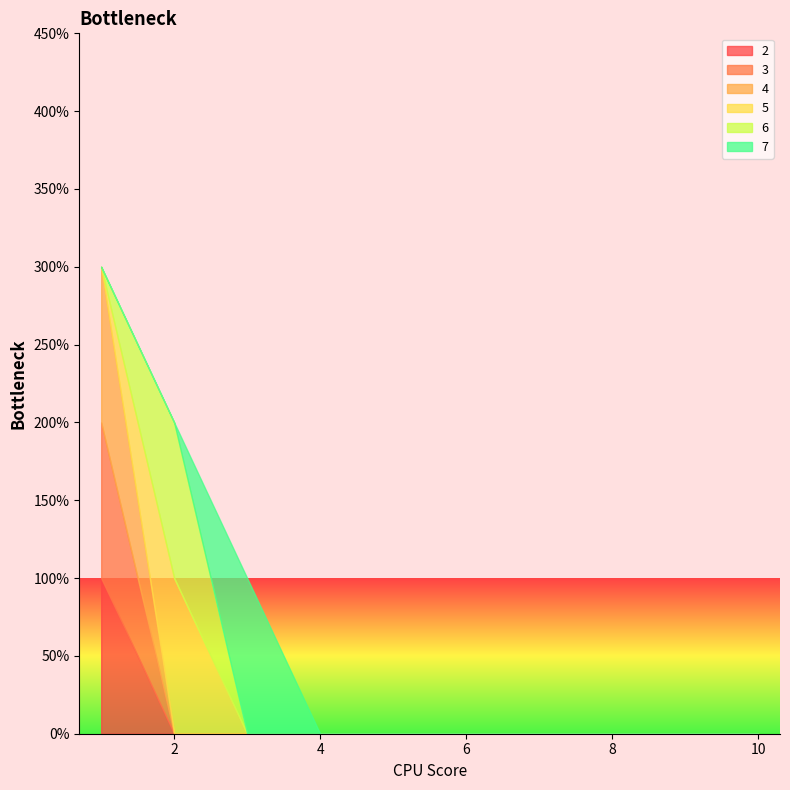

Is the value of 2 at 3 greater than the value of 3 at 9?

No